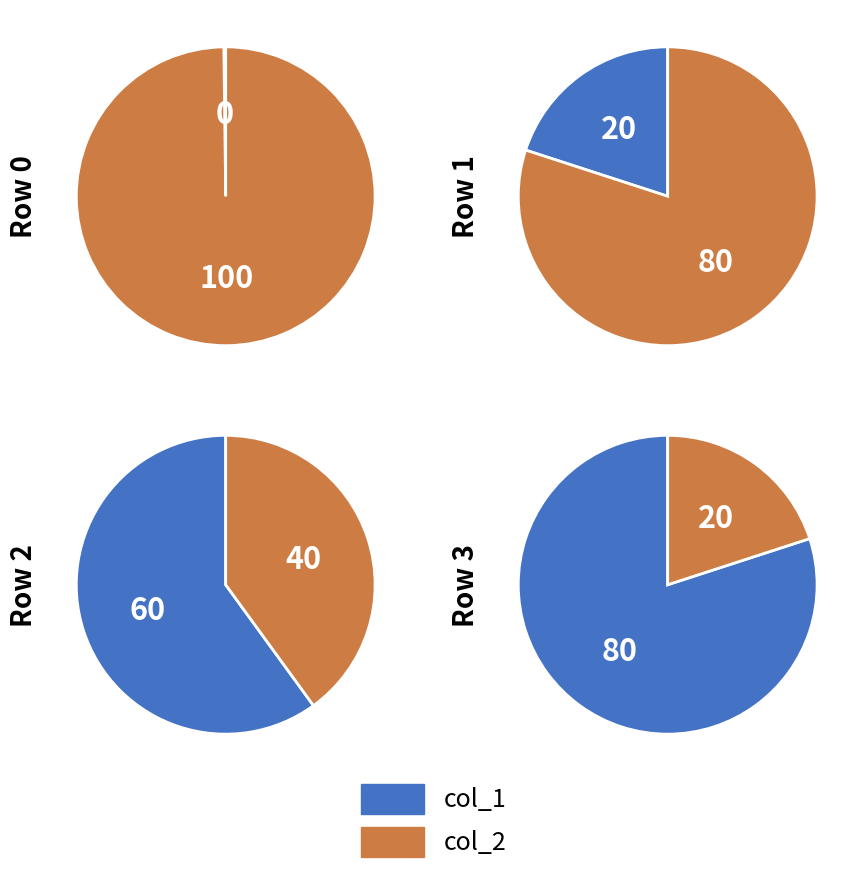

Is the sum of 1 and 3 greater than half?

Yes